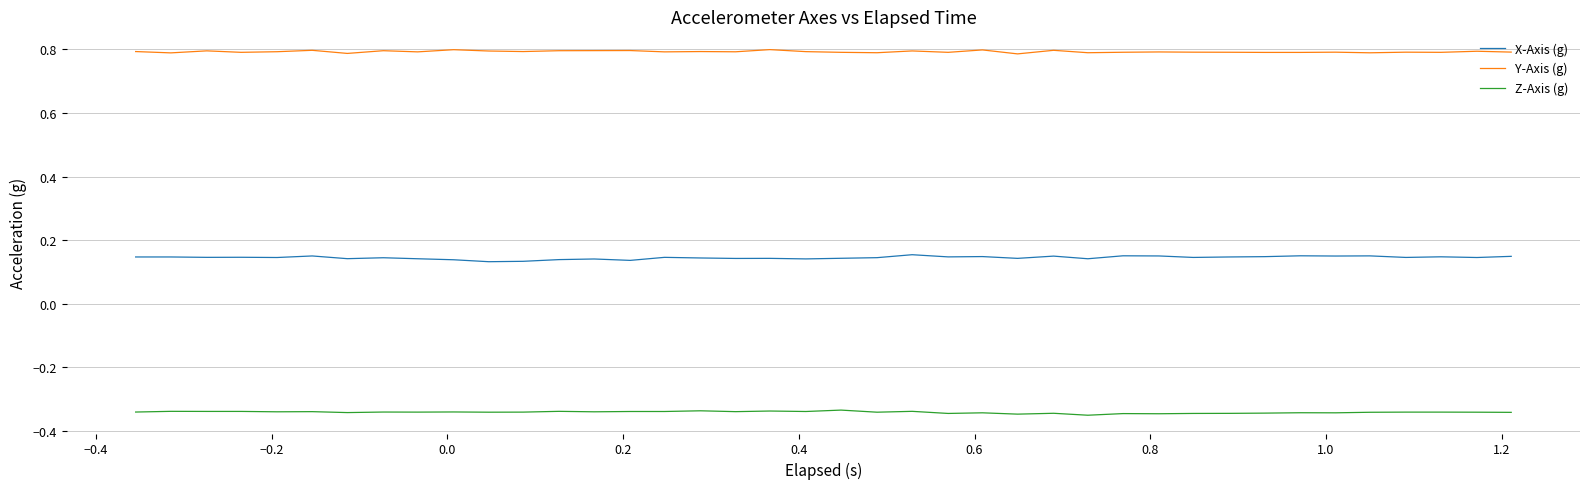

True or false: Z-Axis (g) and X-Axis (g) cross at least once.

False